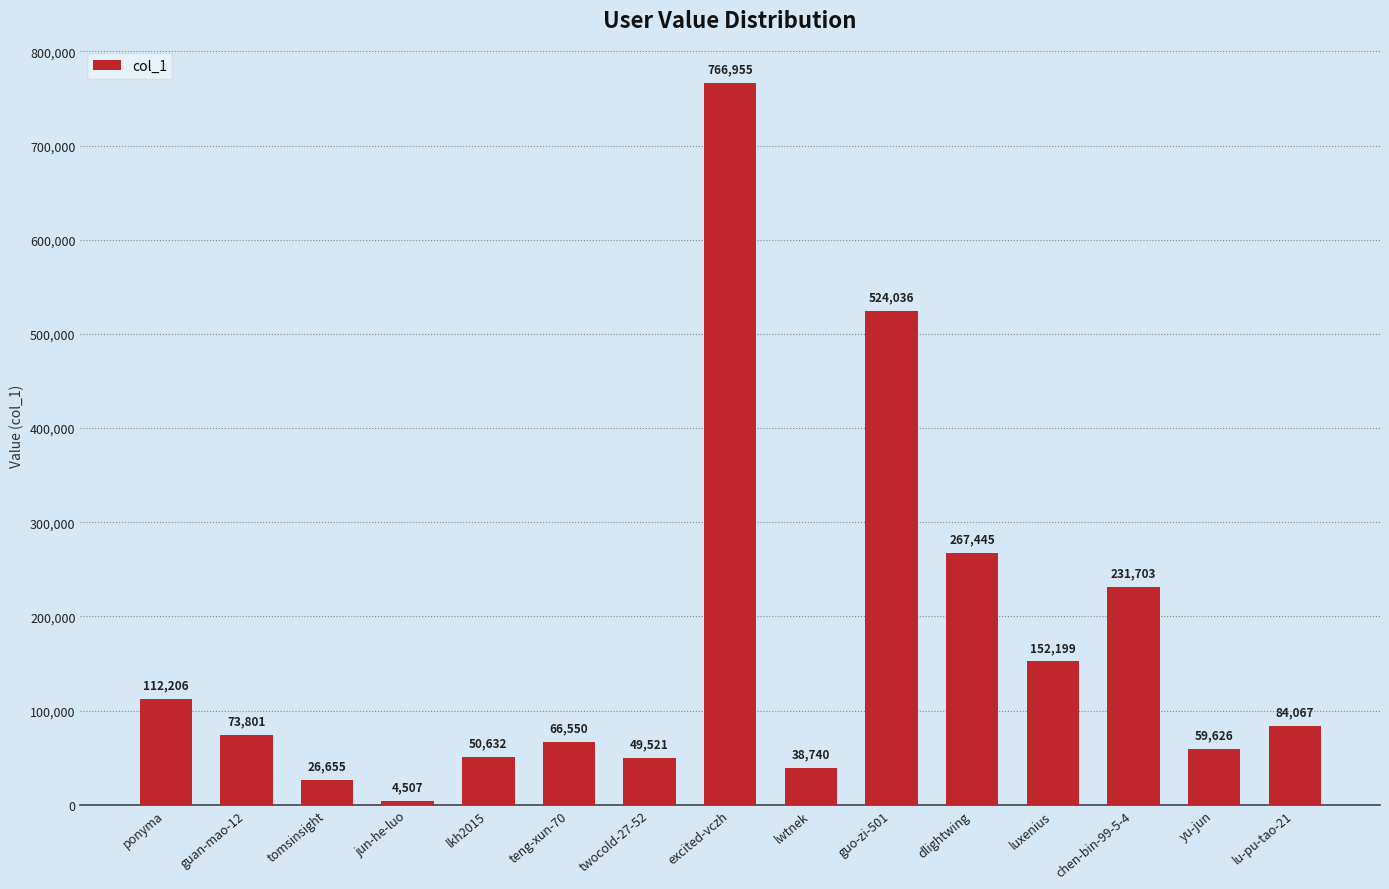

The chart shows a value of 49649 at lu-pu-tao-21. True or false?

False